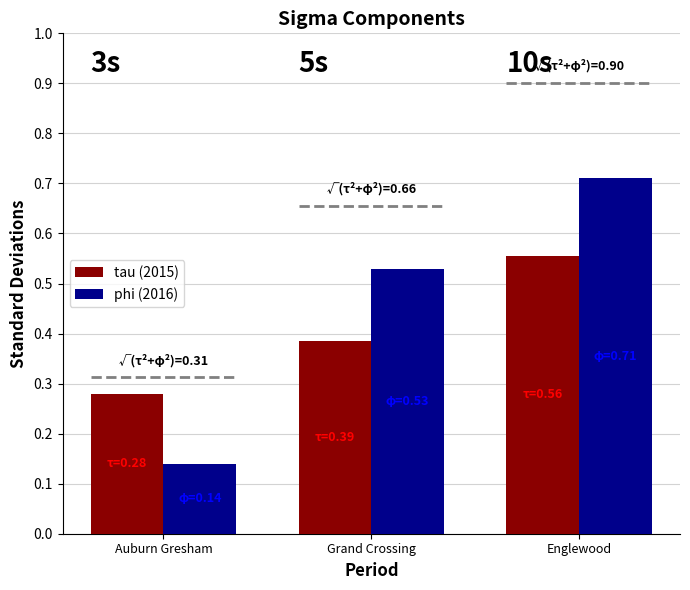

At how many categories does at least one series exceed 0?

3